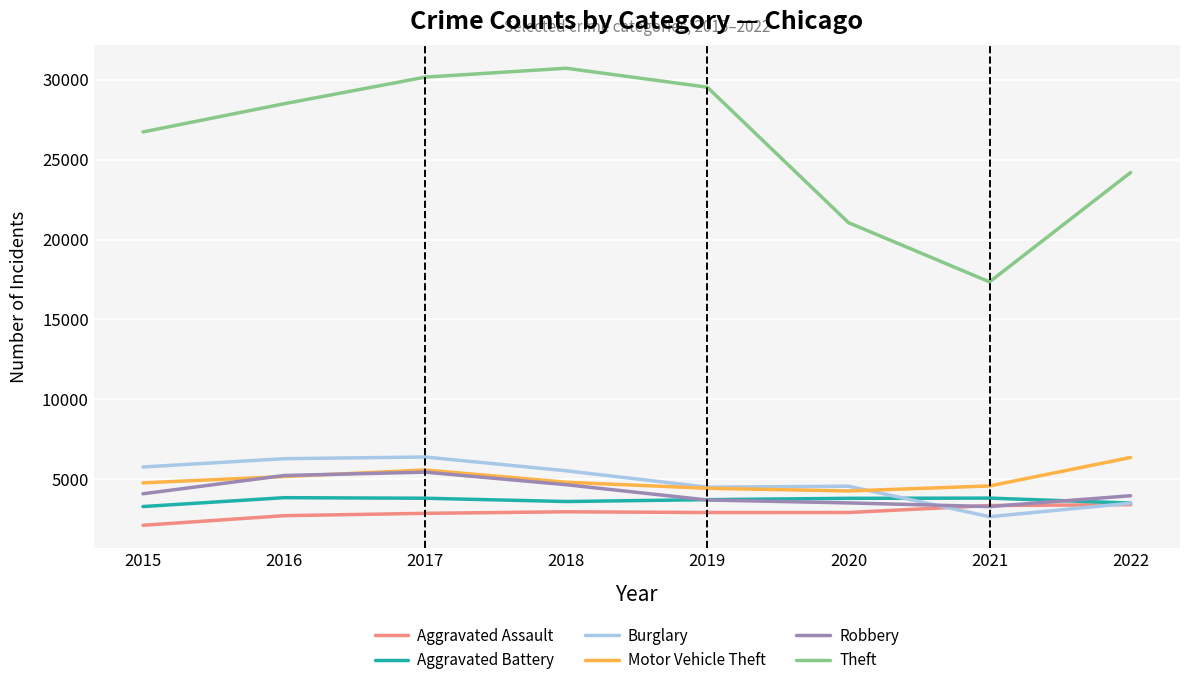

How many values in the Robbery series are below 4101?

4